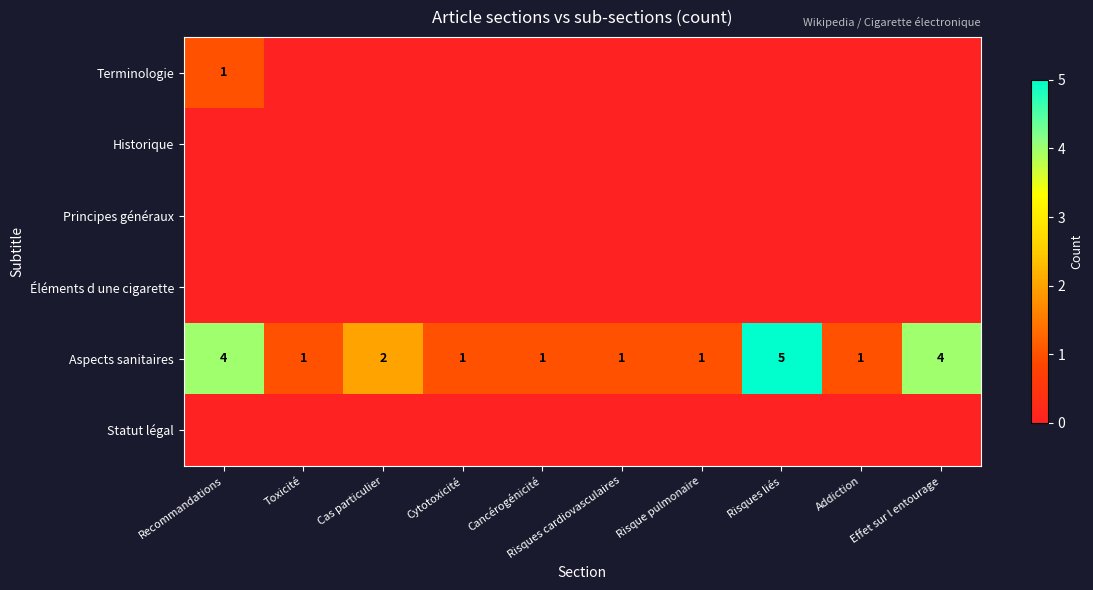

Count the Aspects sanitaires values in the range 1 to 4.

9